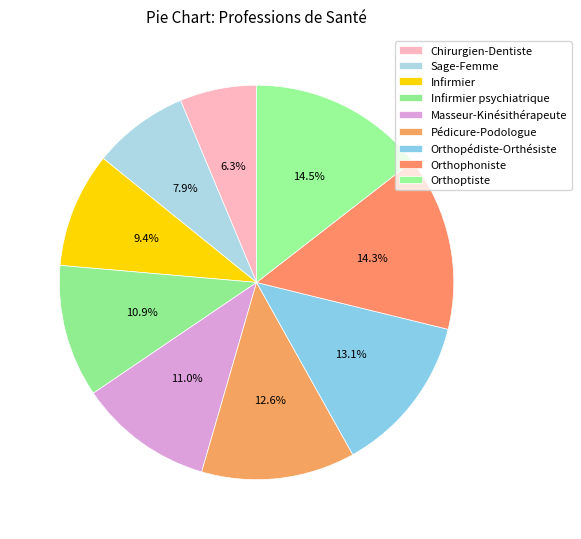

To the nearest percent, what is the difference between the largest and smallest slice percentages?

8%